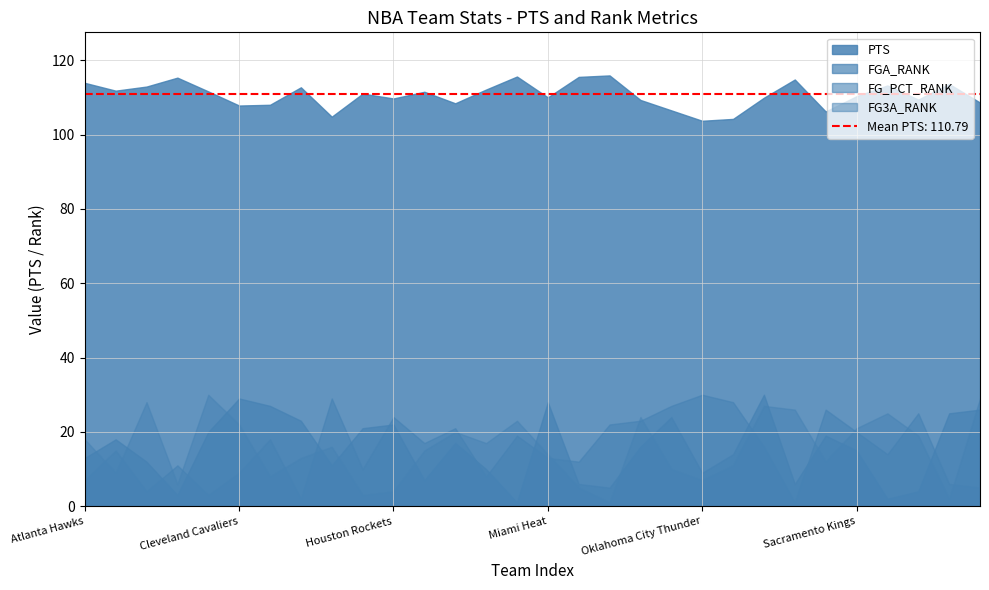

Which label corresponds to the largest value in the chart?

Minnesota Timberwolves